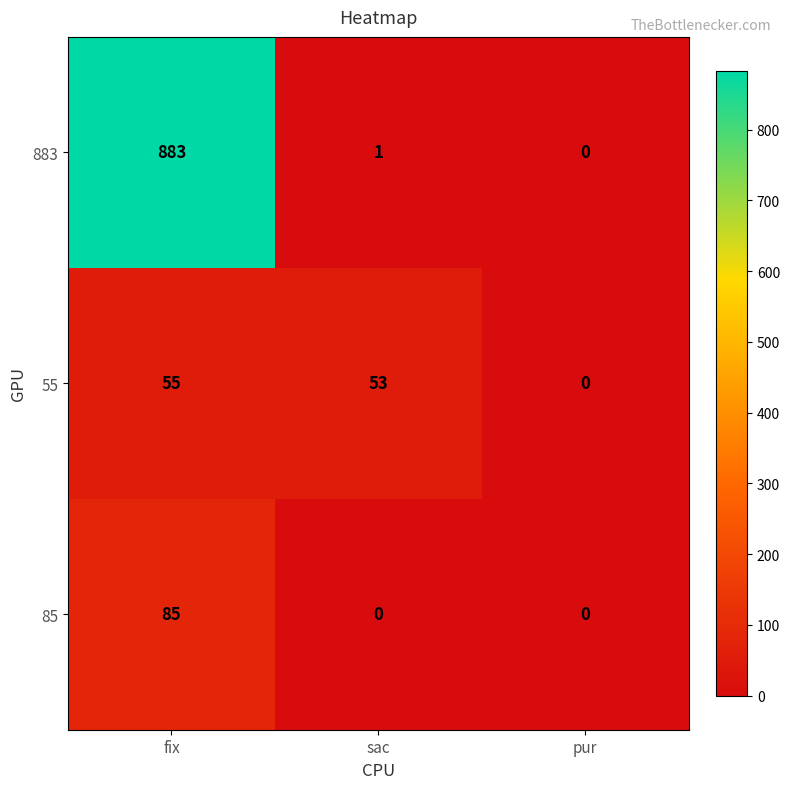

The value of 55 at pur is -34. True or false?

False